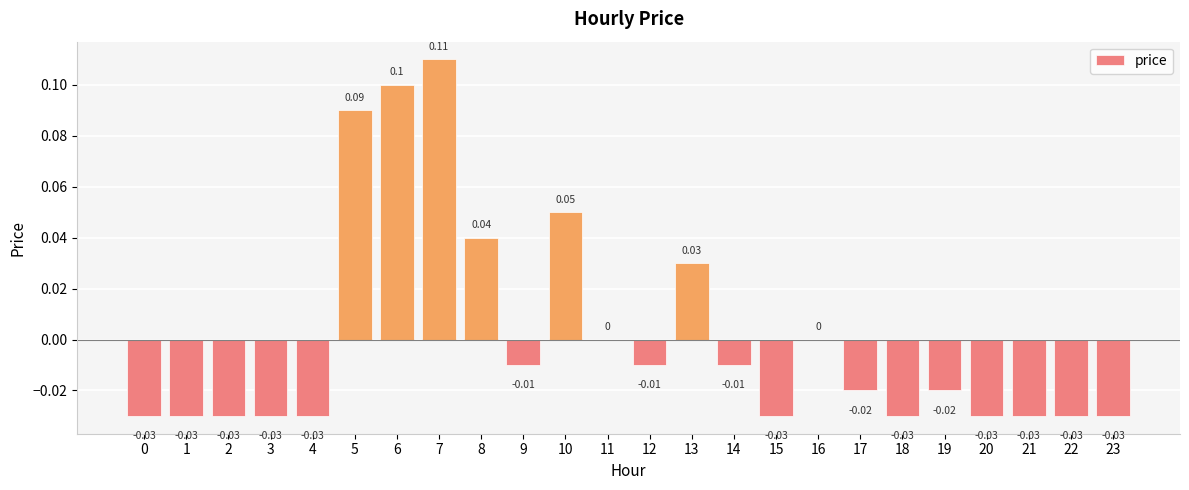

Between 12 and 11, which is larger?

11